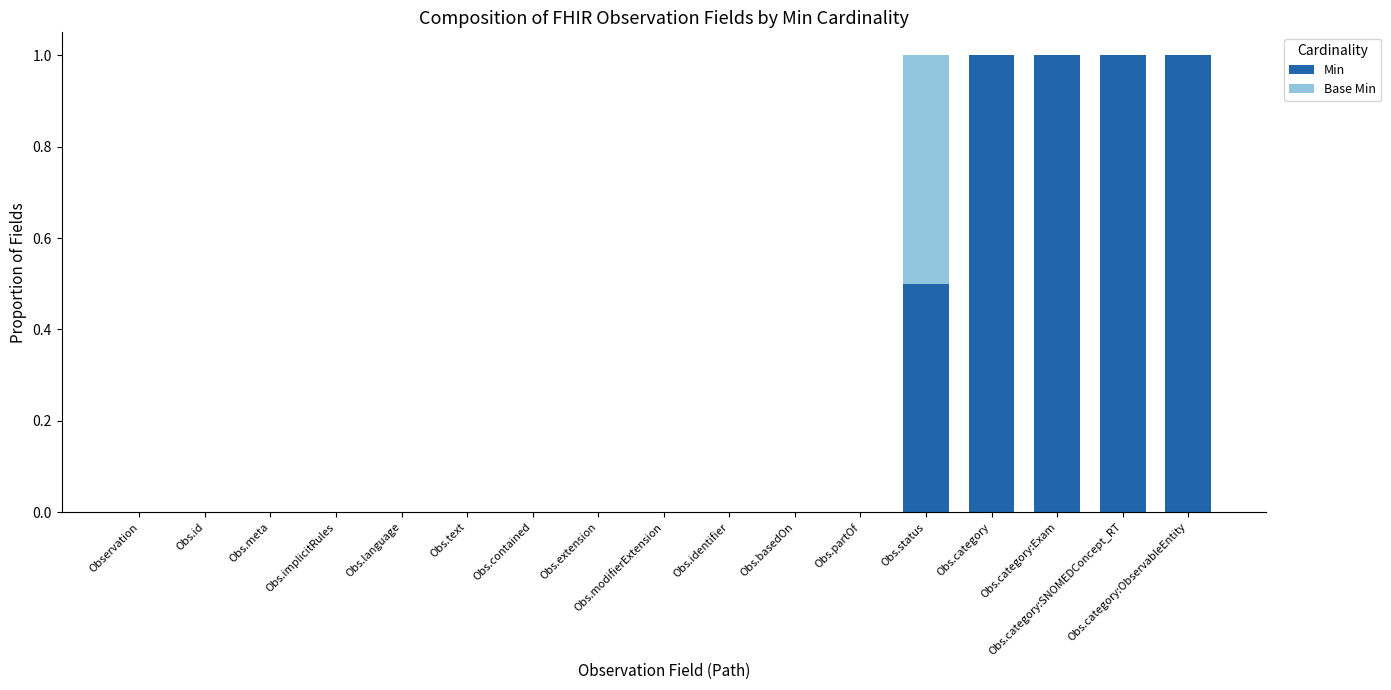

What is the highest value of the Min series?

1.0